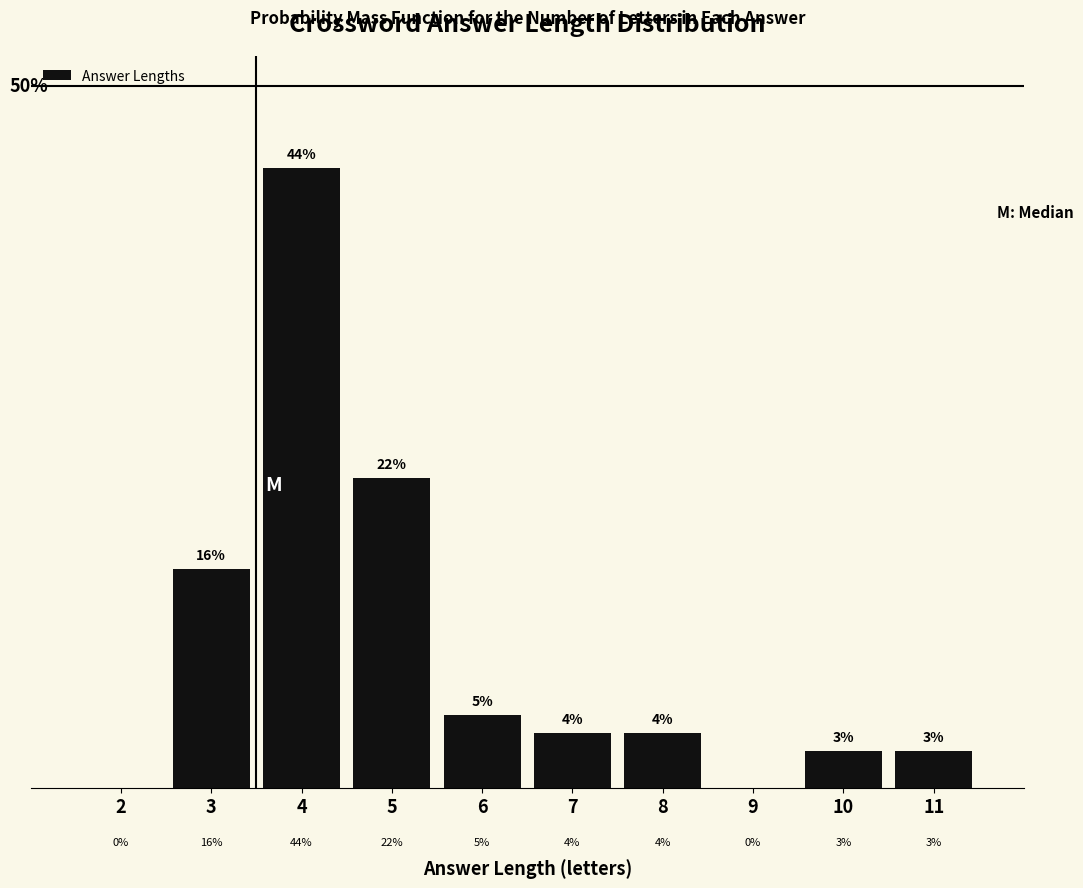

Are the bars horizontal?

No